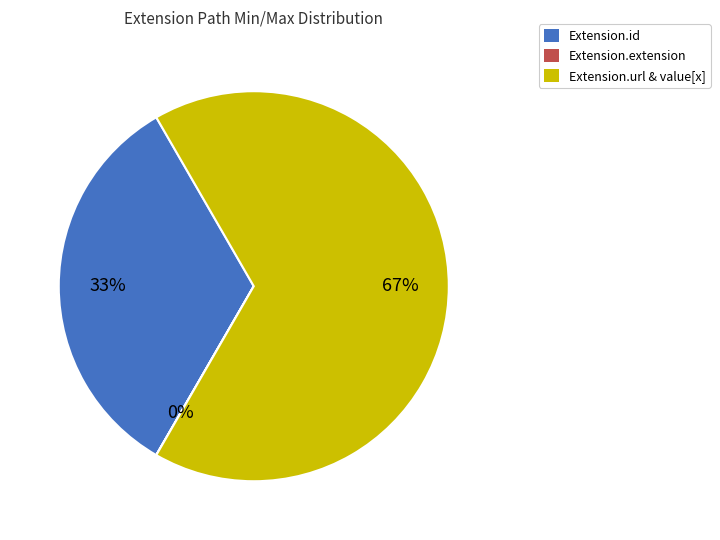

Is there any slice that represents more than half of the pie?

Yes